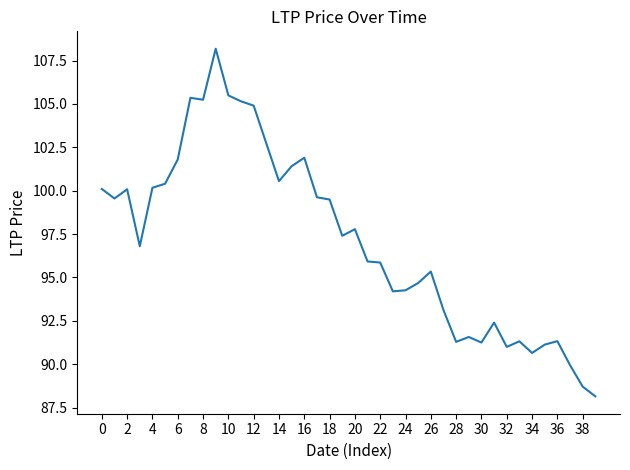

What is the smallest value displayed?

88.2